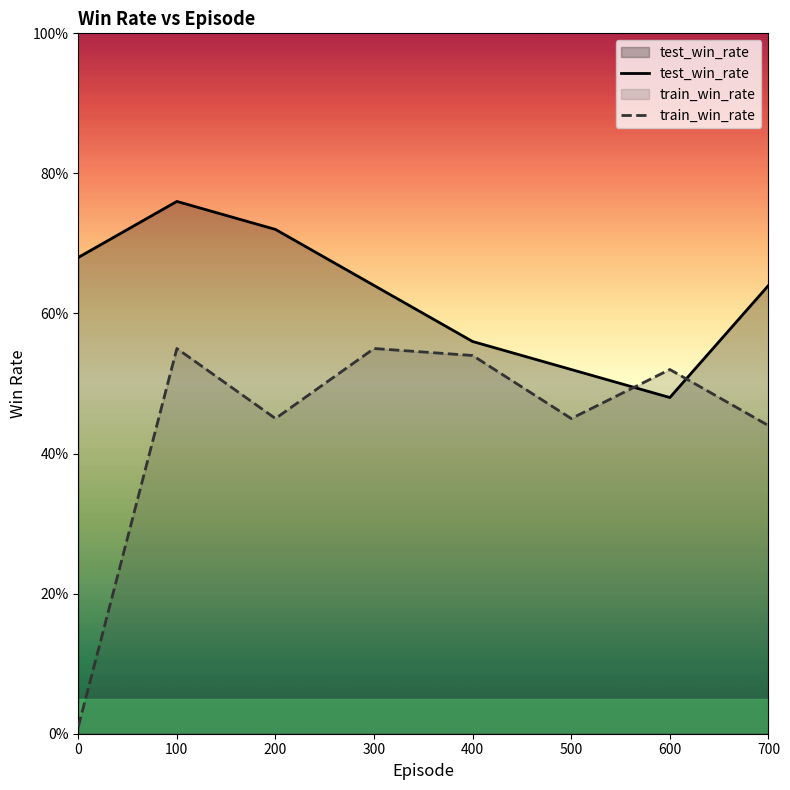

Is the value of test_win_rate at 200 greater than the value of train_win_rate at 700?

Yes